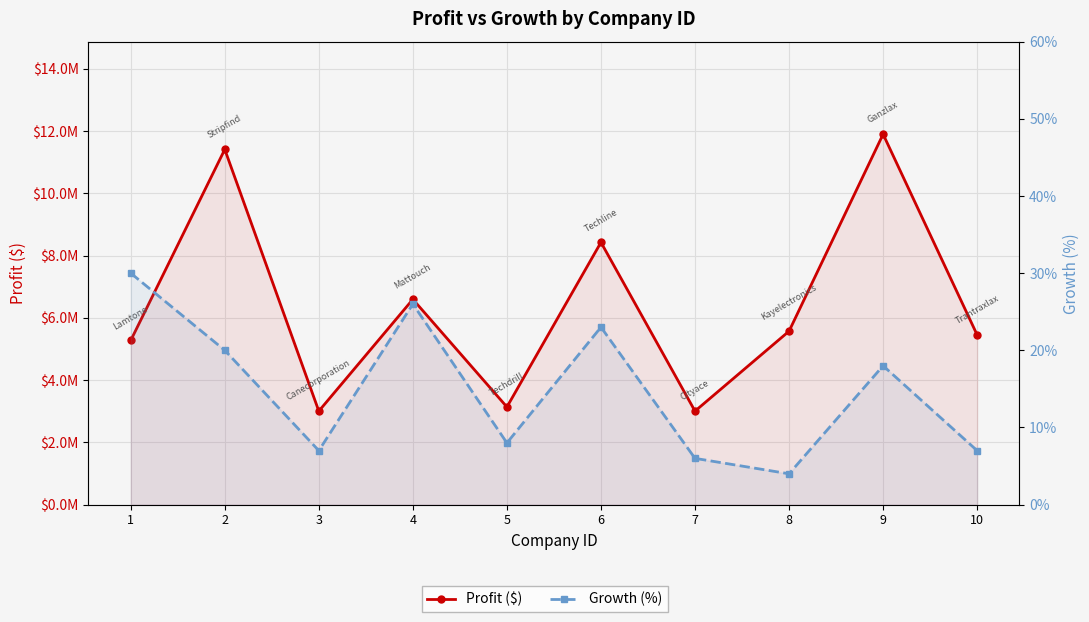

The value of Growth (%) at 8 is 4. True or false?

True